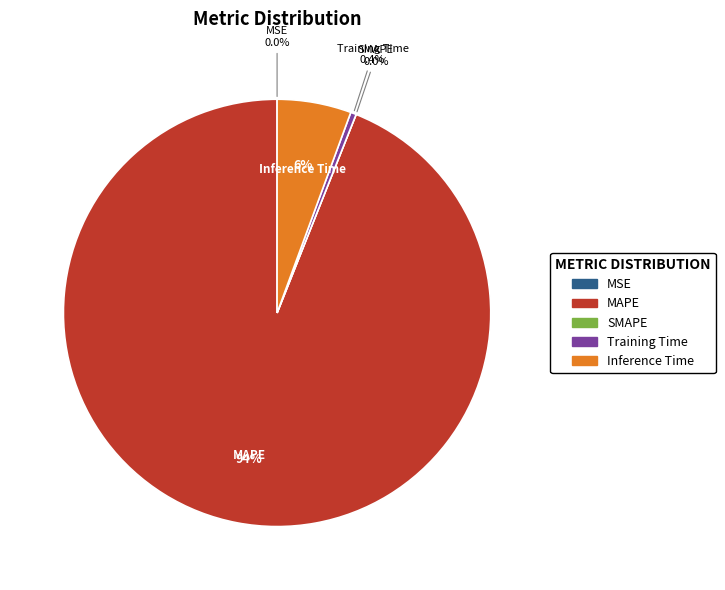

Rank the categories by value from highest to lowest.

MAPE, Inference Time, Training Time, MSE, SMAPE